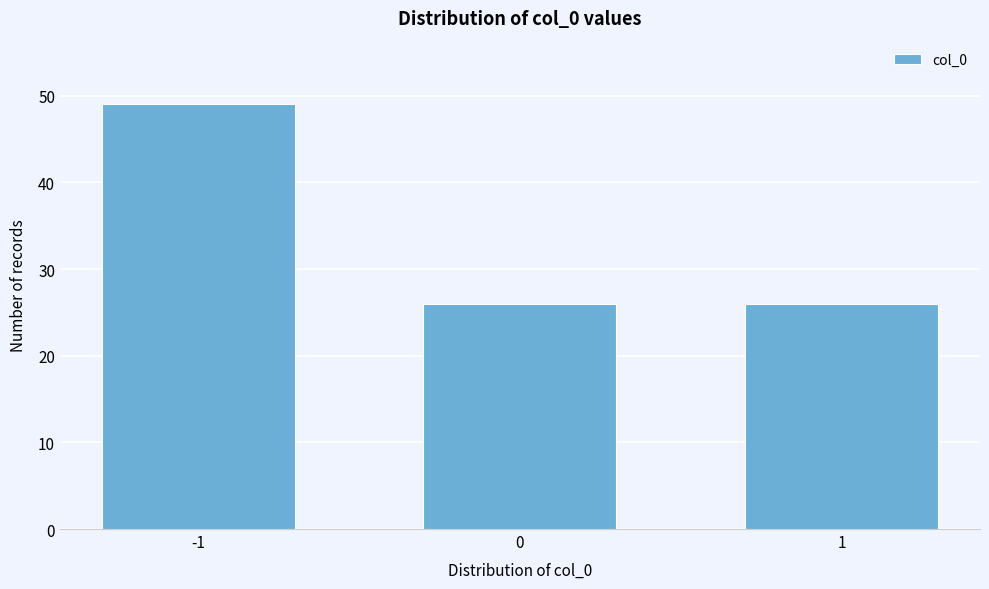

Reading left to right, what are all the values shown in this chart?

49	26	26